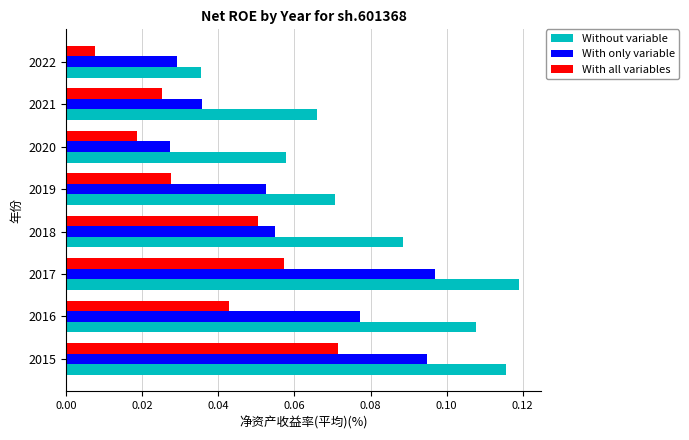

Which category has the highest value in the With all variables series?

2015